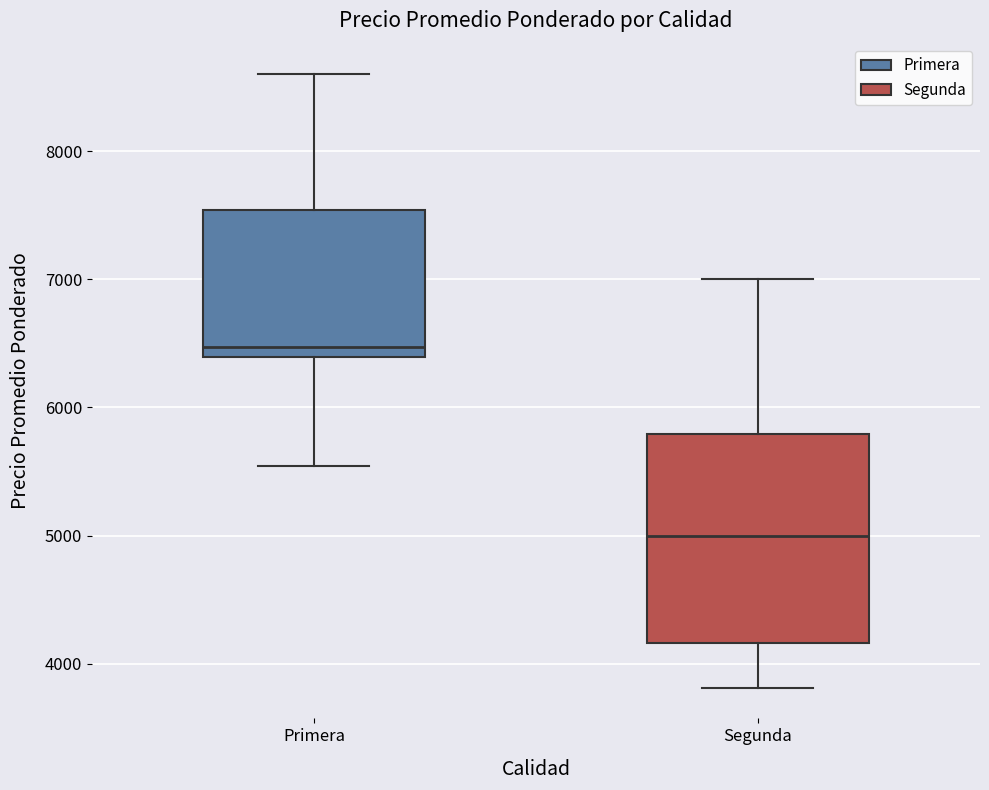

Reading left to right, read every box against the y-axis: the position of its median line, the range the box covers, and the ends of its whiskers. The values are not printed on the chart, so give them approximately, as read against the axis.

Primera: median 6500, box 6400 to 7500, whiskers 5500 to 8600
Segunda: median 5000, box 4200 to 5800, whiskers 3800 to 7000